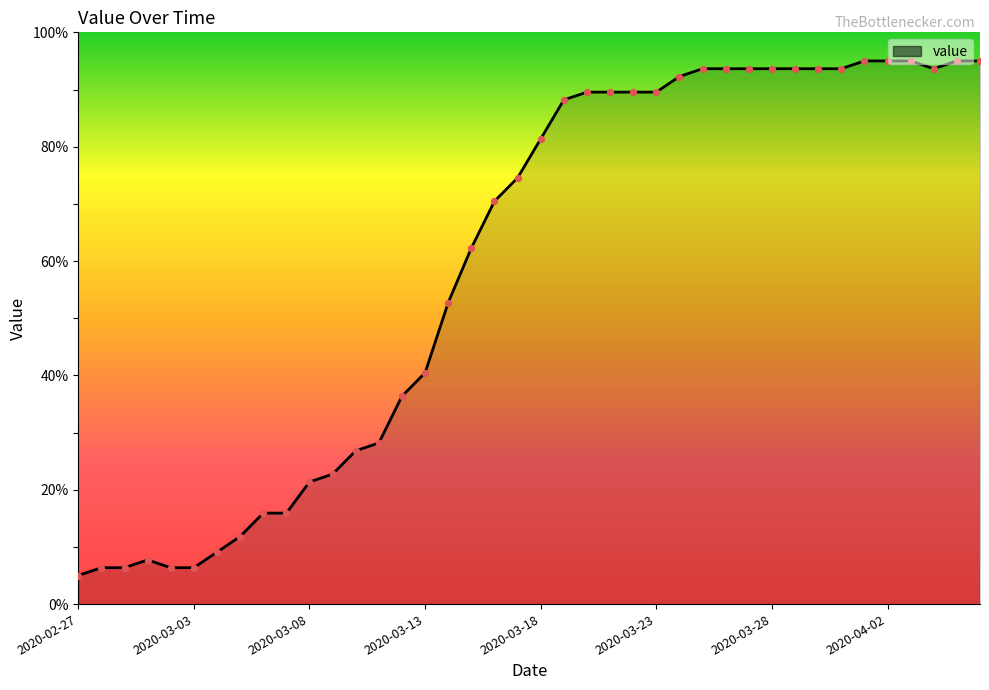

What is the difference between the maximum and minimum values?

90.0